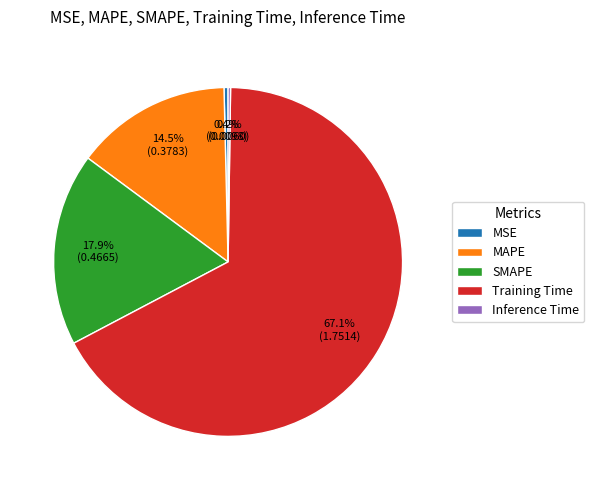

The SMAPE slice represents 6% of the pie. True or false?

False